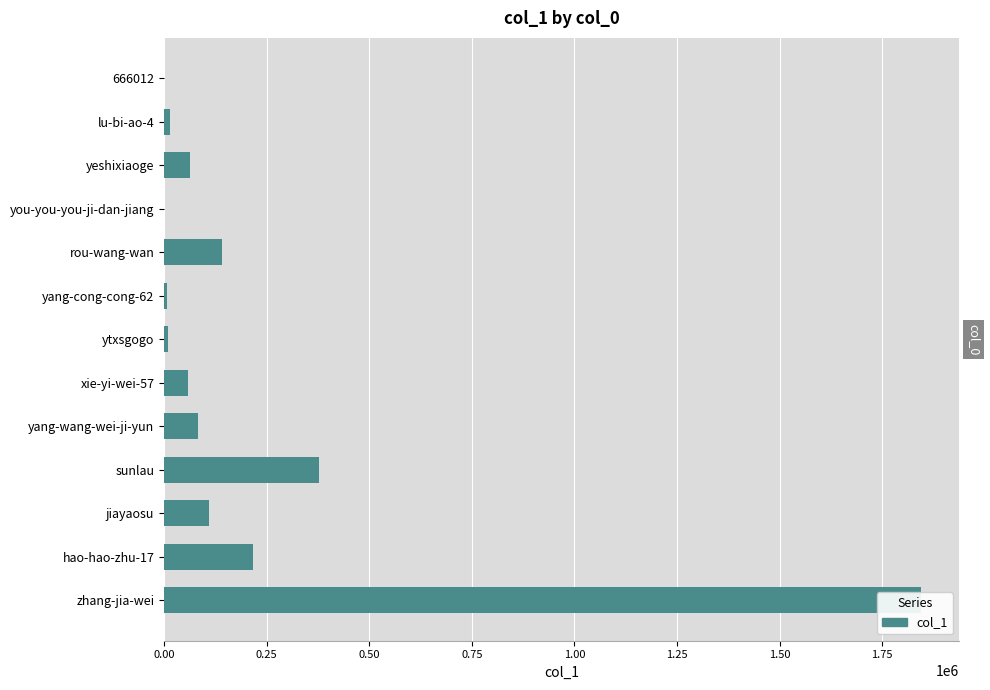

What is the sum of the values at jiayaosu and you-you-you-ji-dan-jiang?

110809